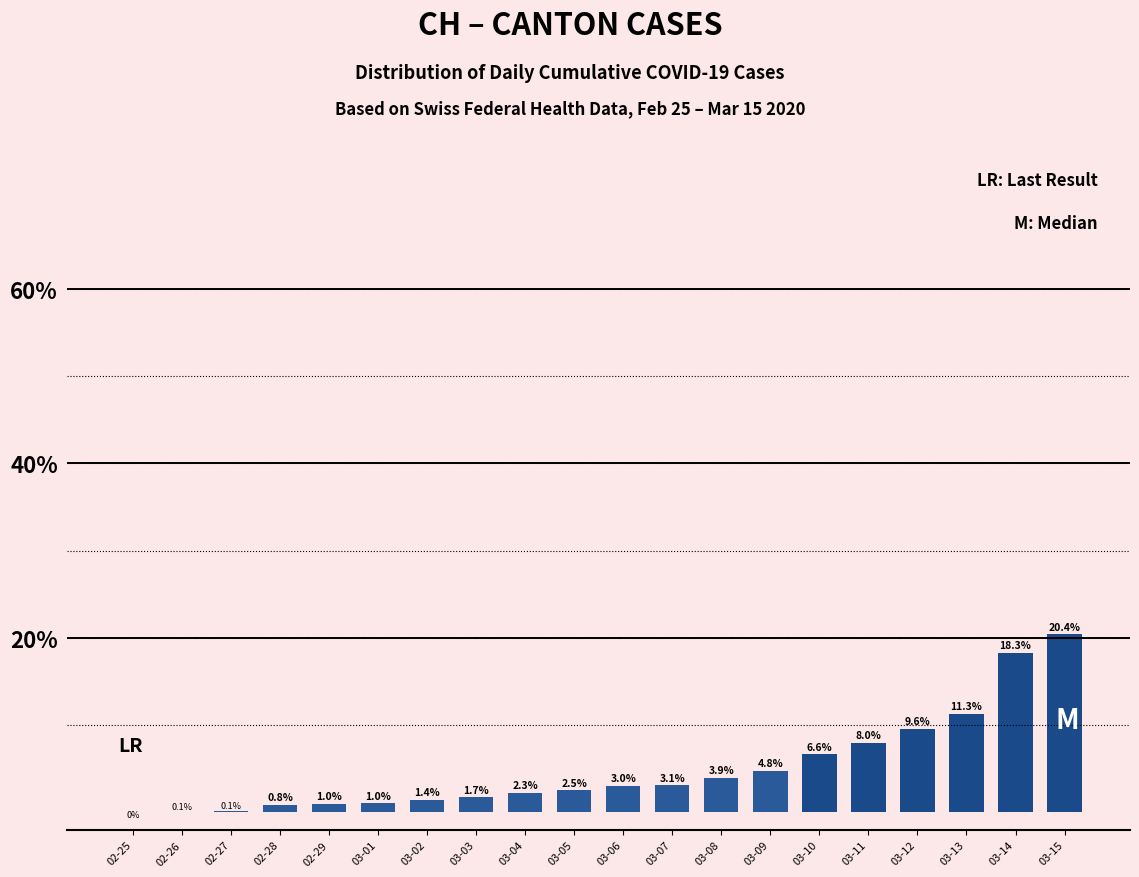

Reading left to right, list all the values displayed in this chart.

0.0	0.1	0.1	0.8	1.0	1.0	1.4	1.7	2.3	2.5	3.0	3.1	3.9	4.8	6.6	8.0	9.6	11.3	18.3	20.4